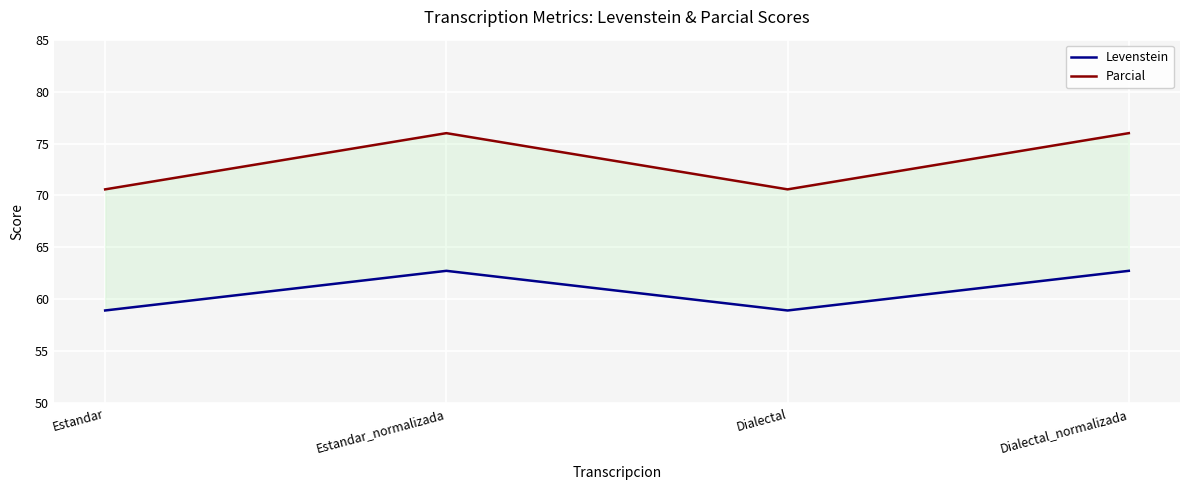

What is the difference between the Levenstein values at Estandar_normalizada and Dialectal?

3.8